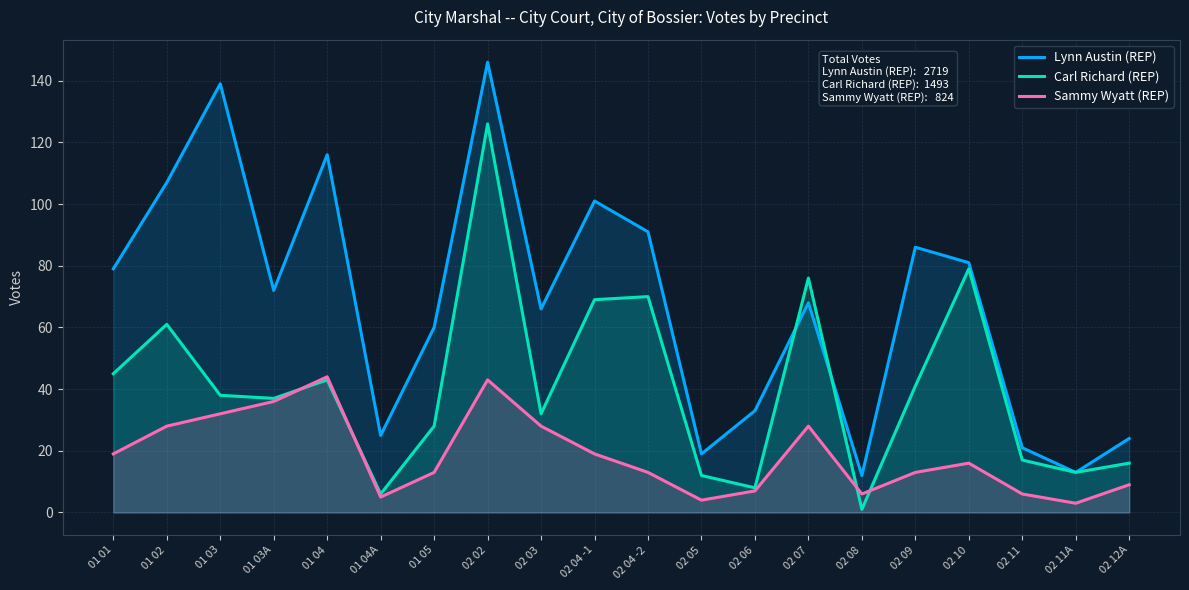

What is the spread (max minus min) of values at 01 05?

47